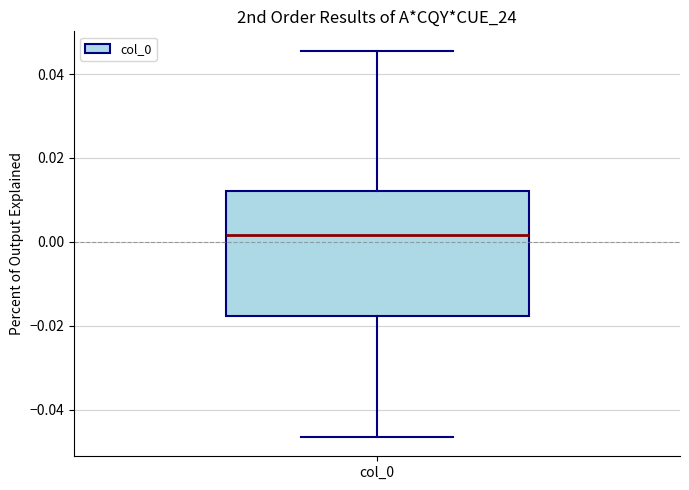

Read this box plot against the y-axis: the position of the median line, the range covered by the box, and the ends of both whiskers. The values are not printed on the chart, so give them approximately, as read against the axis.

median 0.002, box -0.018 to 0.012, whiskers -0.046 to 0.046